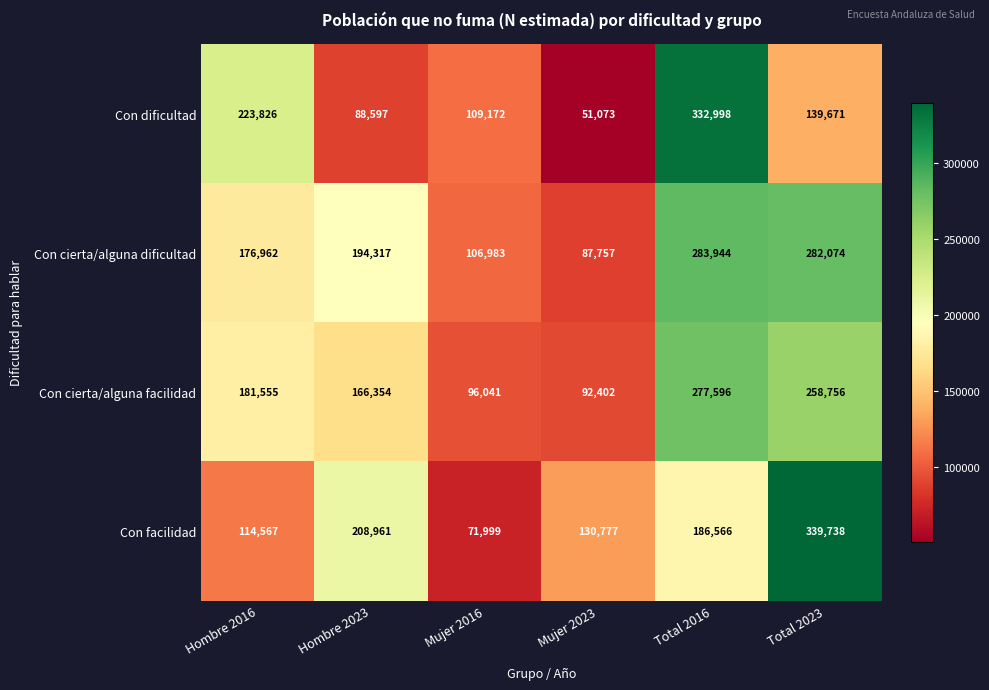

What is the average value of the Con dificultad series?

157556